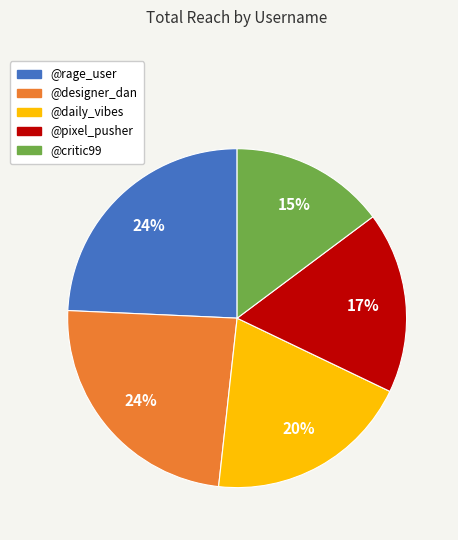

Which category has the smallest portion of the pie?

@critic99